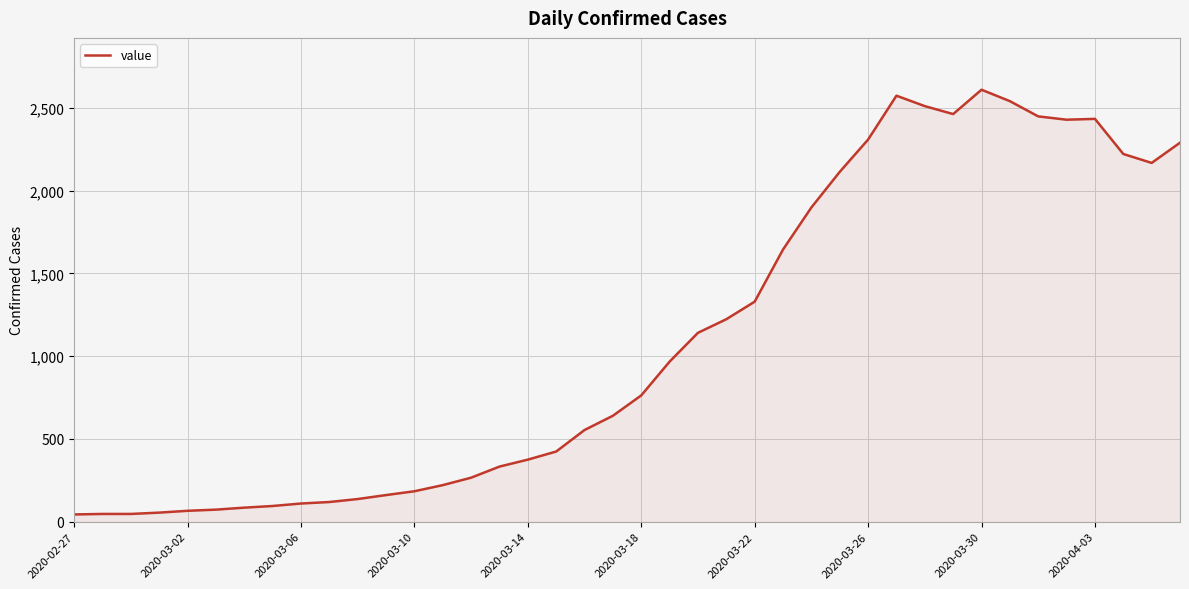

What is the greatest value displayed?

2609